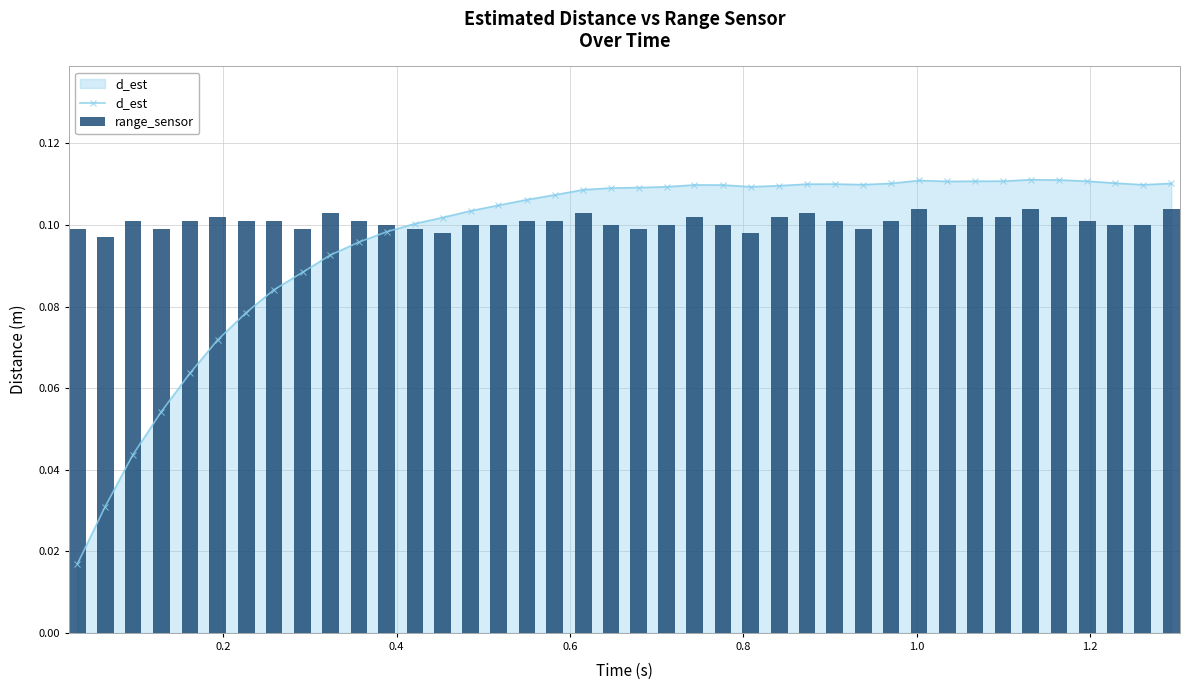

Rank the series at 23 from lowest to highest value.

range_sensor, d_est